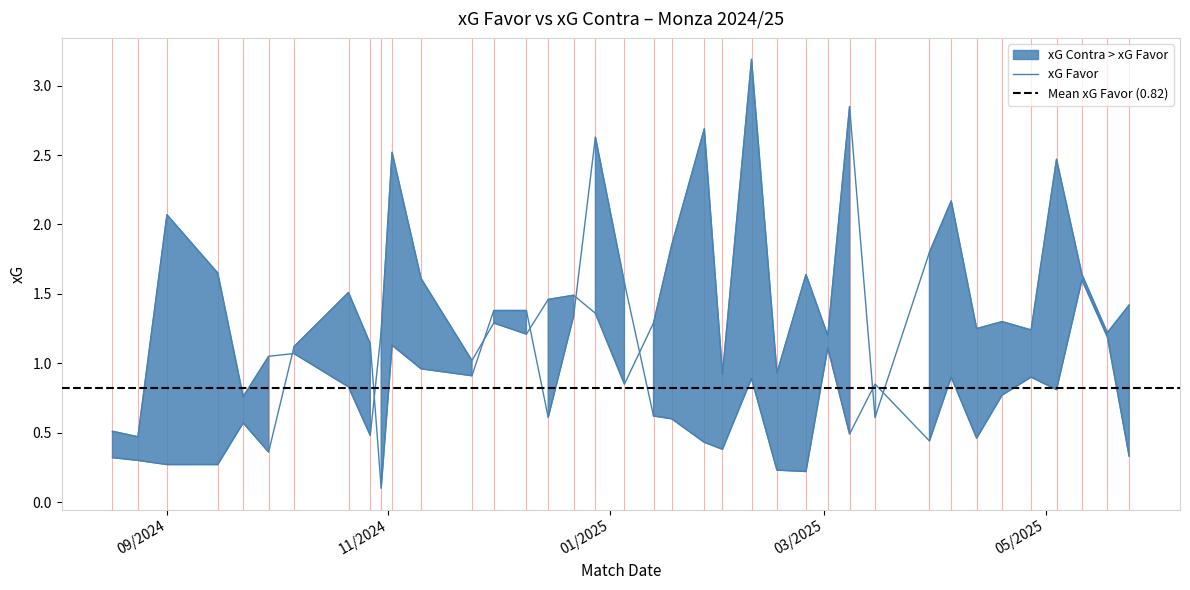

List the labels in order of xG Contra value, largest first.

09/02/2025, 08/03/2025, 27/01/2025, 02/11/2024, 04/05/2025, 05/04/2025, 01/09/2024, 18/01/2025, 30/03/2025, 15/09/2024, 24/02/2025, 11/05/2025, 10/11/2024, 22/12/2024, 15/12/2024, 24/05/2025, 28/12/2024, 19/04/2025, 30/11/2024, 13/01/2025, 12/04/2025, 27/04/2025, 30/10/2024, 18/05/2025, 09/12/2024, 02/03/2025, 06/10/2024, 29/09/2024, 24/11/2024, 16/02/2025, 01/02/2025, 05/01/2025, 21/10/2024, 22/09/2024, 15/03/2025, 17/08/2024, 27/10/2024, 24/08/2024